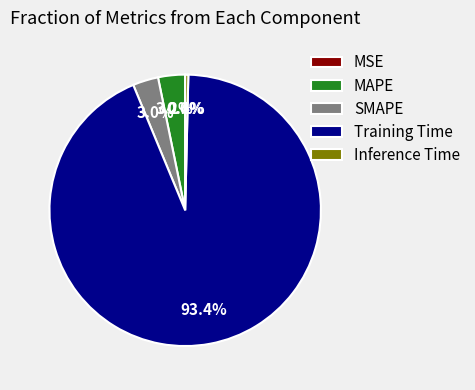

Does Training Time represent more than half of the total?

Yes